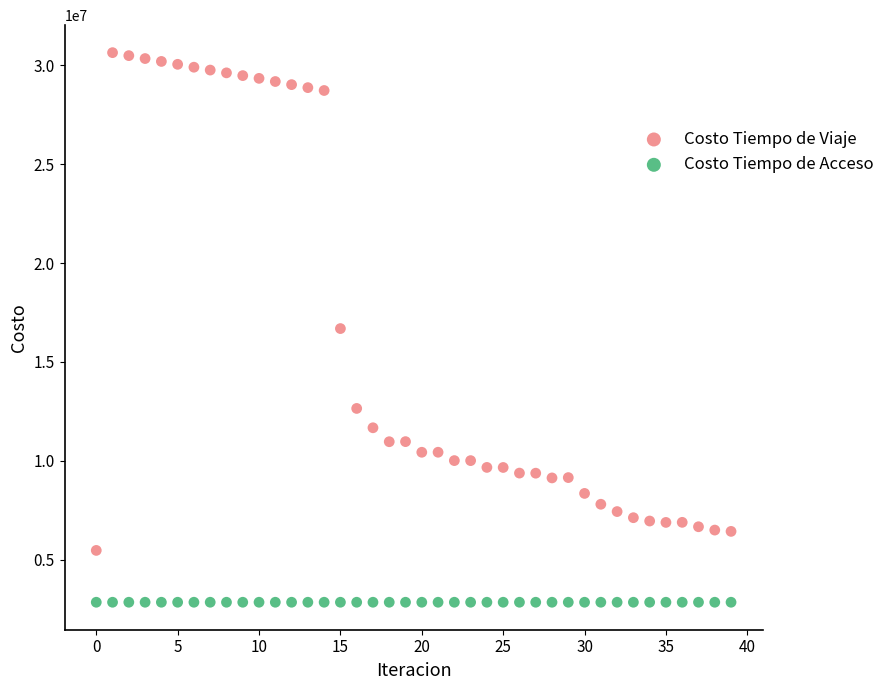

Which series reaches the minimum Y coordinate?

Costo Tiempo de Acceso